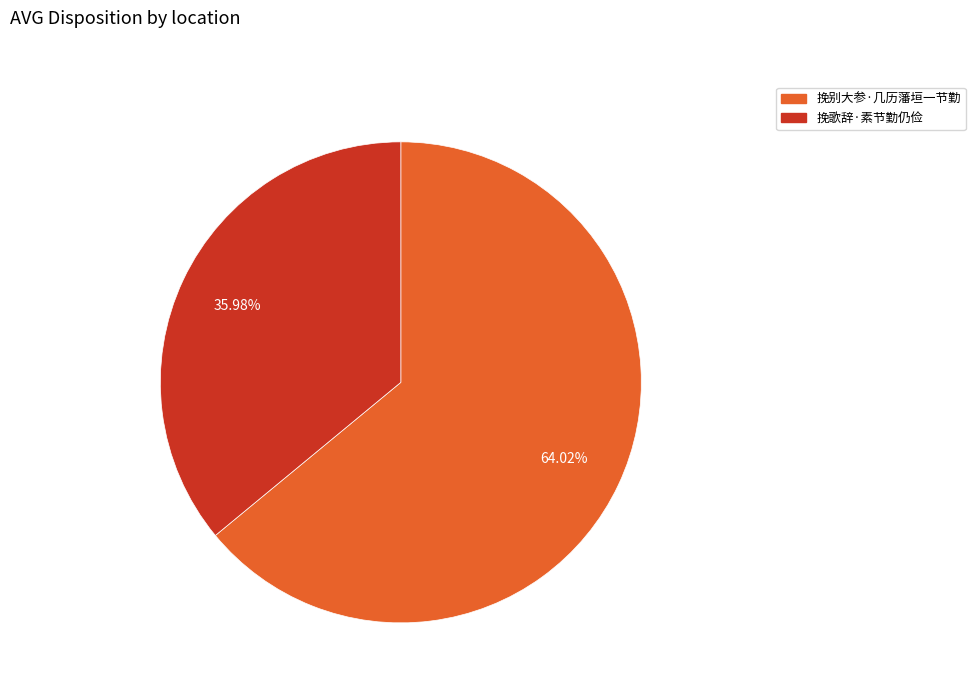

Which category has the smallest portion of the pie?

挽歌辞·素节勤仍俭